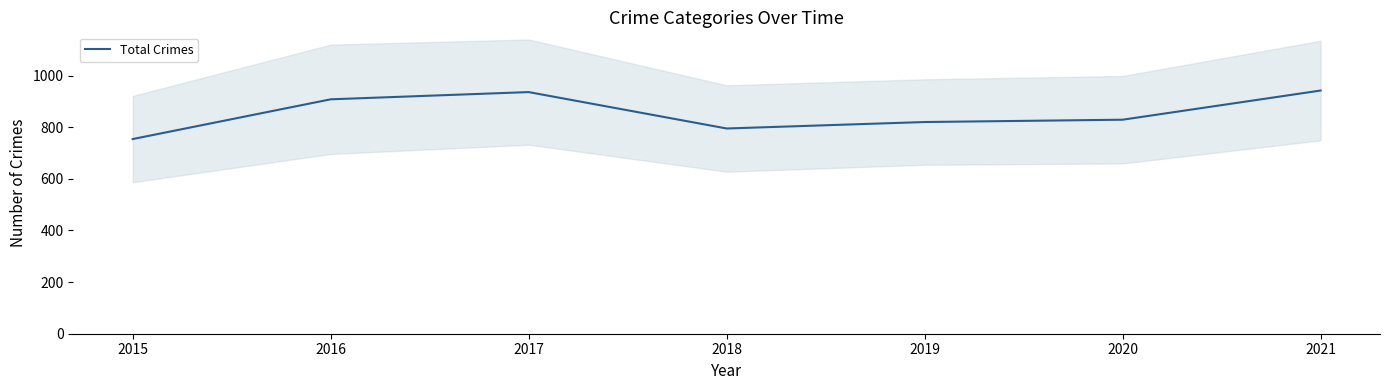

What is the difference between the maximum and minimum values?

188